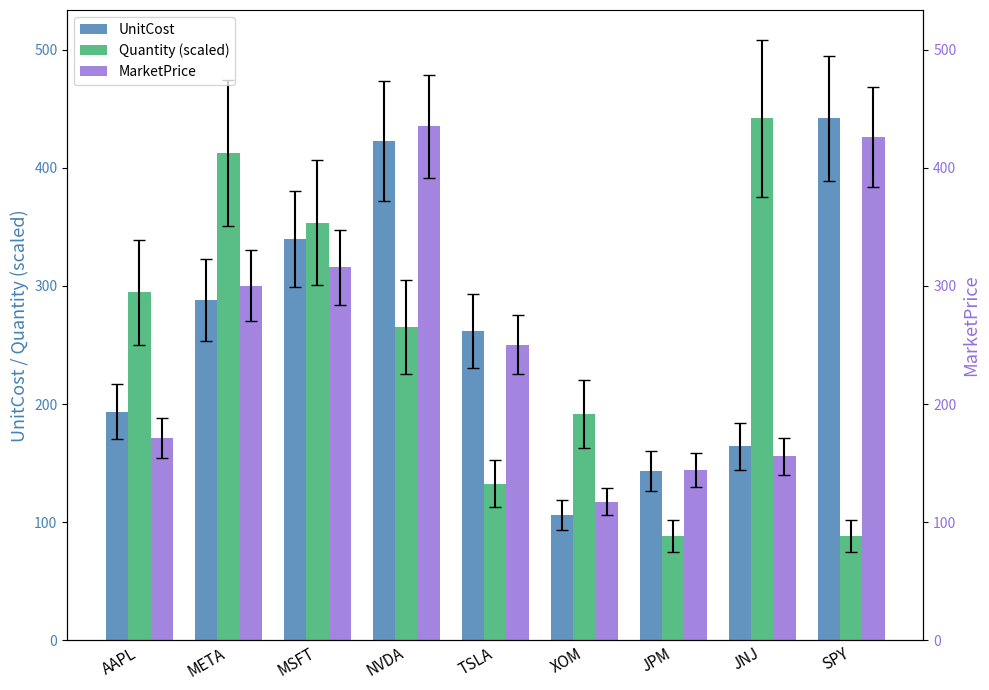

Which has a higher value, MSFT or META?

MSFT